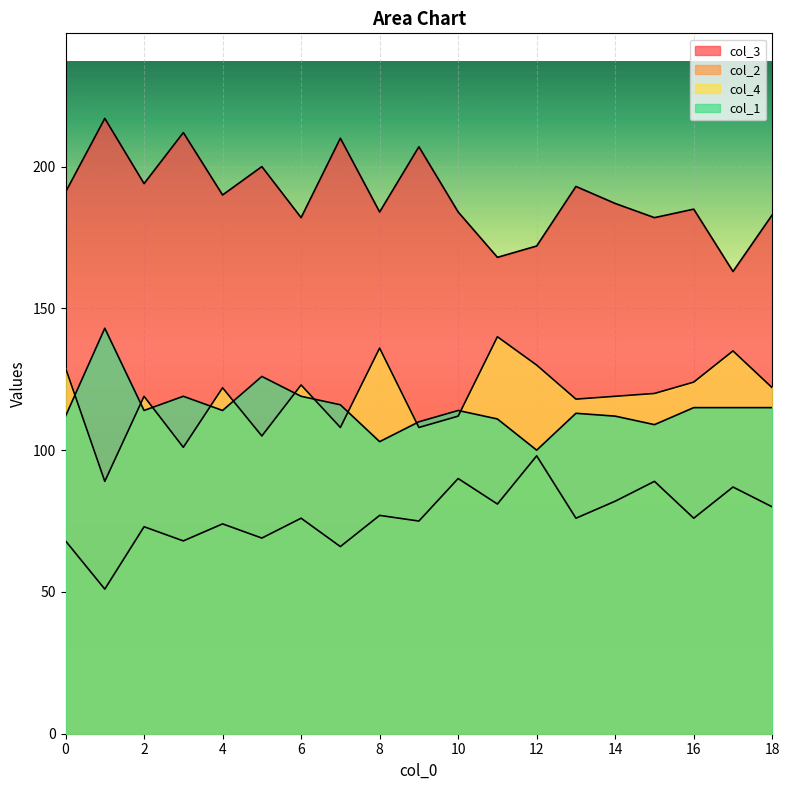

What are all the series names shown in the legend?

col_3, col_2, col_4, col_1